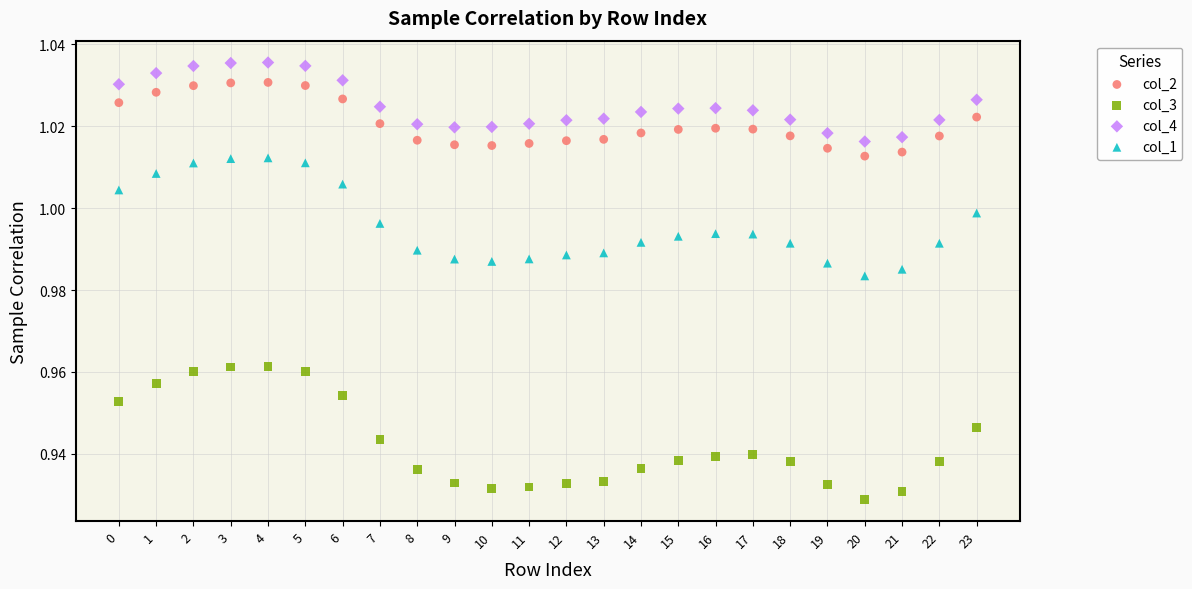

Which series reaches the maximum Y coordinate?

col_4